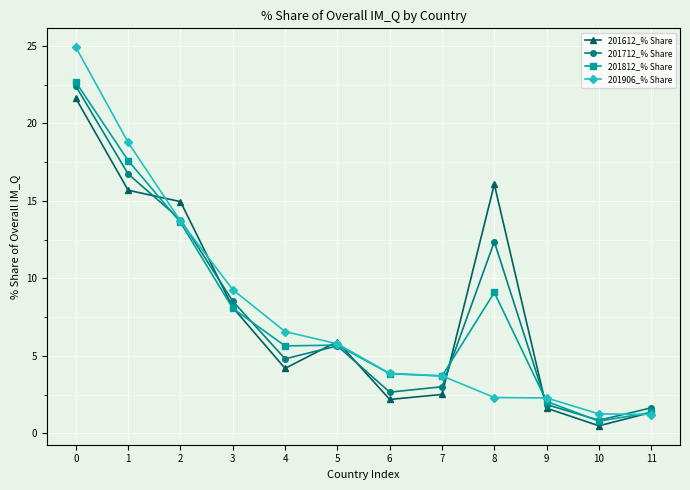

What is the value of the 201906_% Share point at the 2nd from the left?

18.8